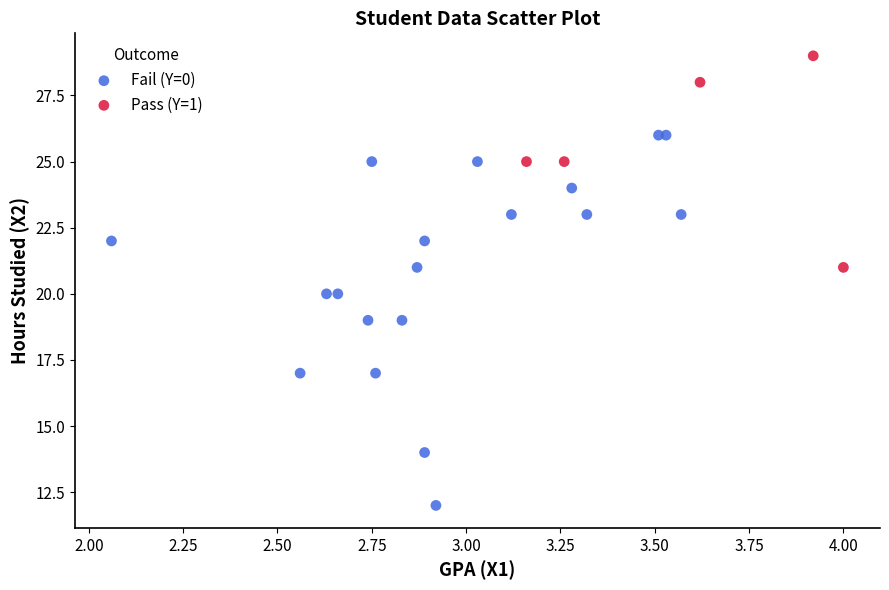

Which series contains the highest Y value?

Pass (Y=1)